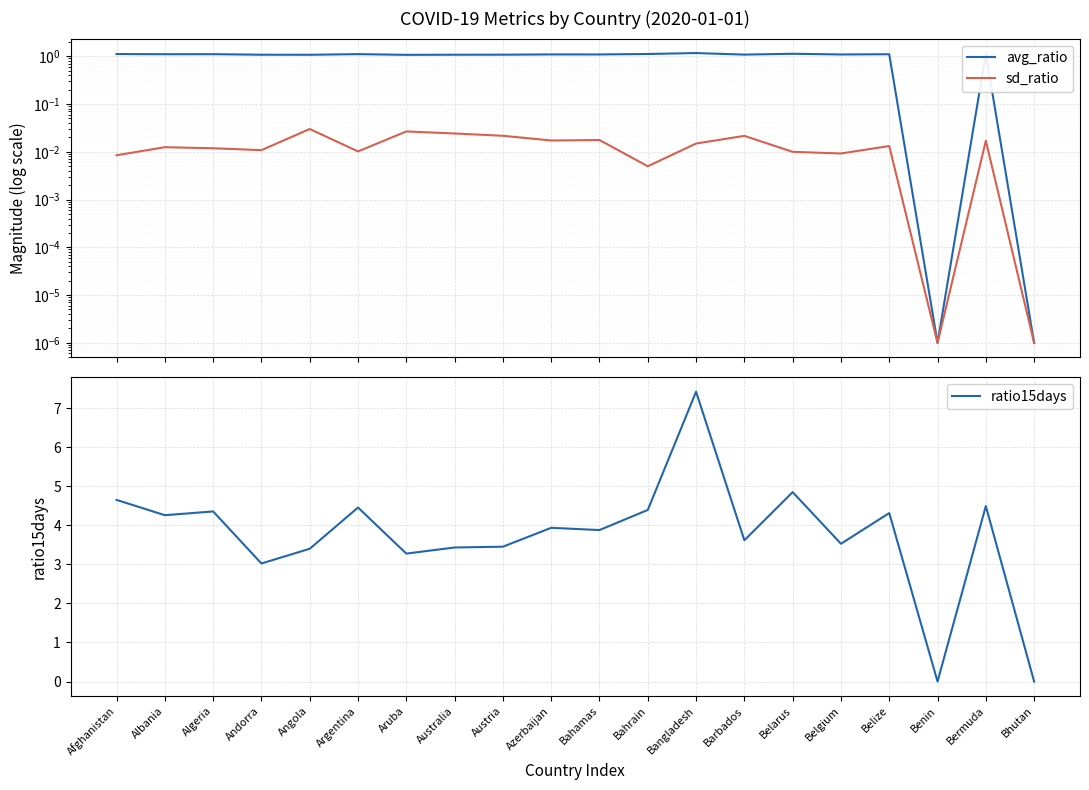

What is the sum of all ratio15days values?

74.7